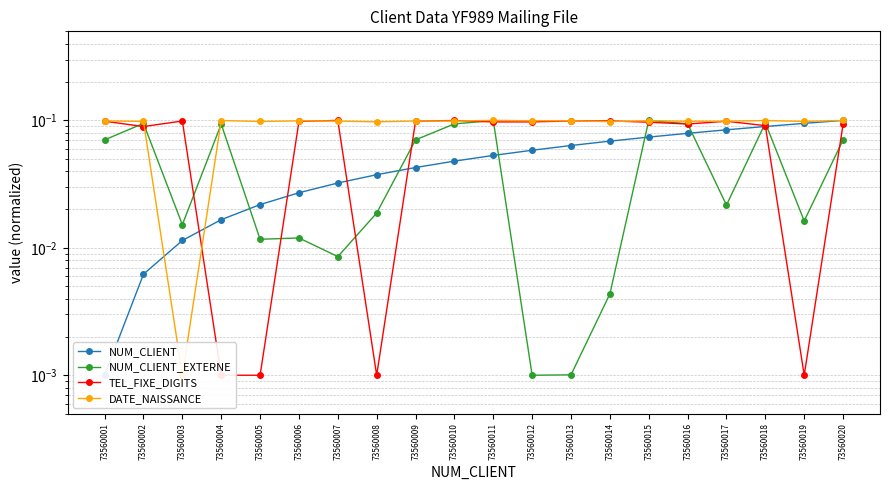

Read the NUM_CLIENT_EXTERNE value at 73560010.

0.1